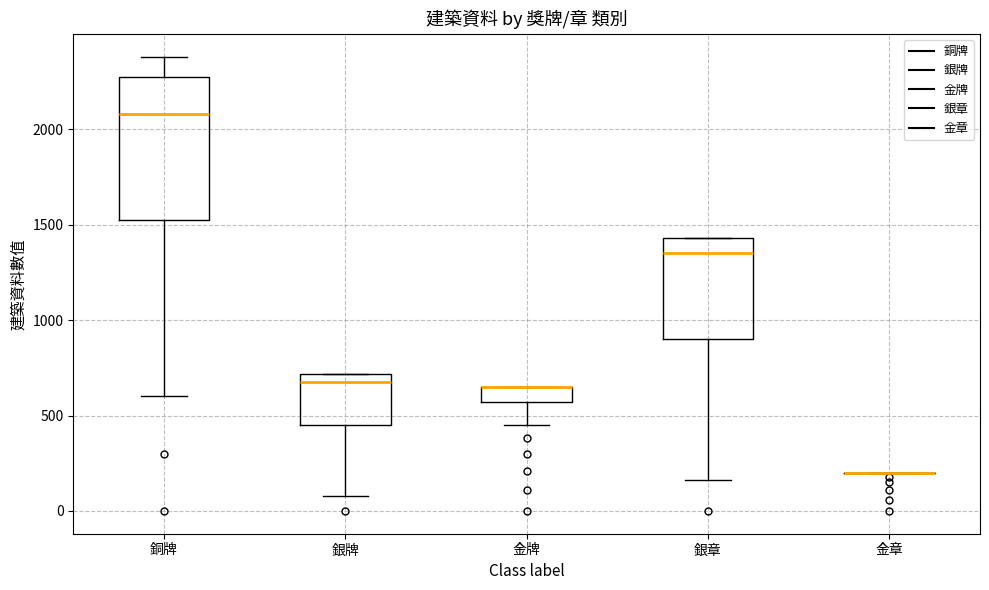

Reading left to right, read every box against the y-axis: the position of its median line, the range the box covers, and the ends of its whiskers. The values are not printed on the chart, so give them approximately, as read against the axis.

銅牌: median 2100, box 1550 to 2300, whiskers 600 to 2400
銀牌: median 700 (just below the box's upper edge), box 450 to 700, whiskers 100 to 700
金牌: median 650 (drawn on the box's upper edge), box 550 to 650, whiskers 450 to 650
銀章: median 1350, box 900 to 1450, whiskers 150 to 1450
金章: box collapsed to a line at 200, whiskers 200 to 200